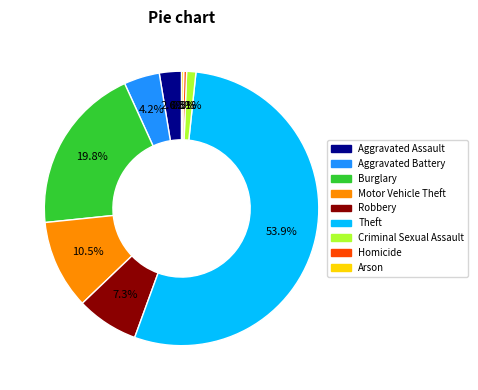

Between Aggravated Battery and Criminal Sexual Assault, which is larger?

Aggravated Battery